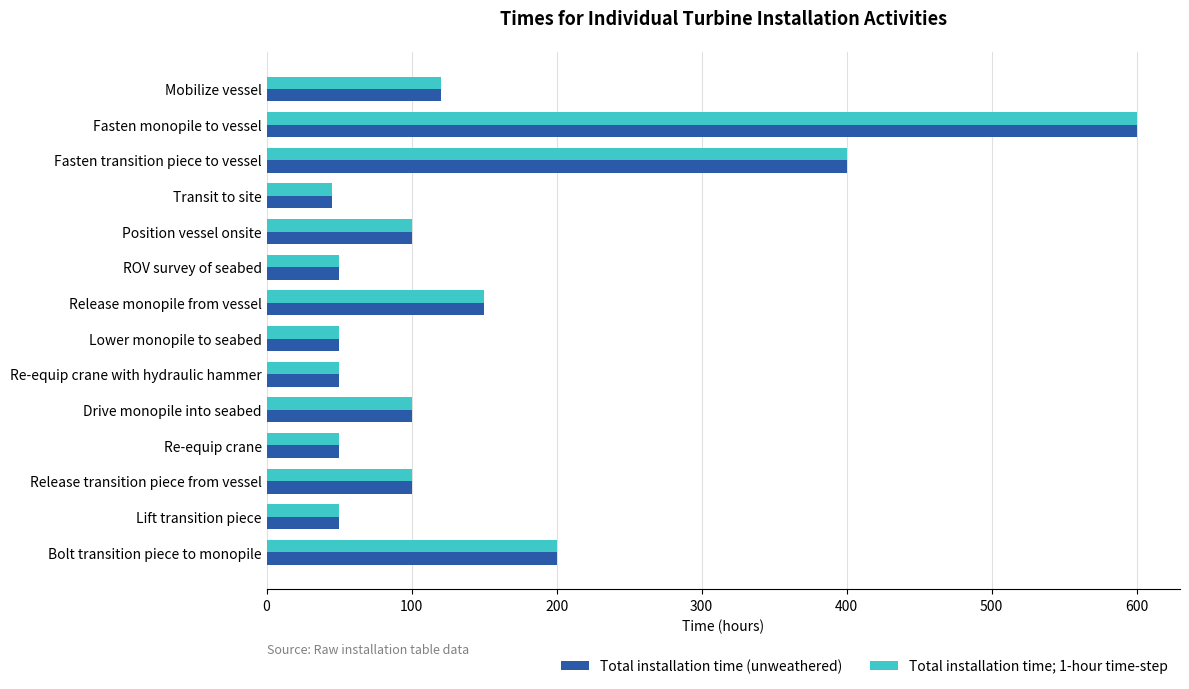

At which category is the sum across all series the highest?

Fasten monopile to vessel